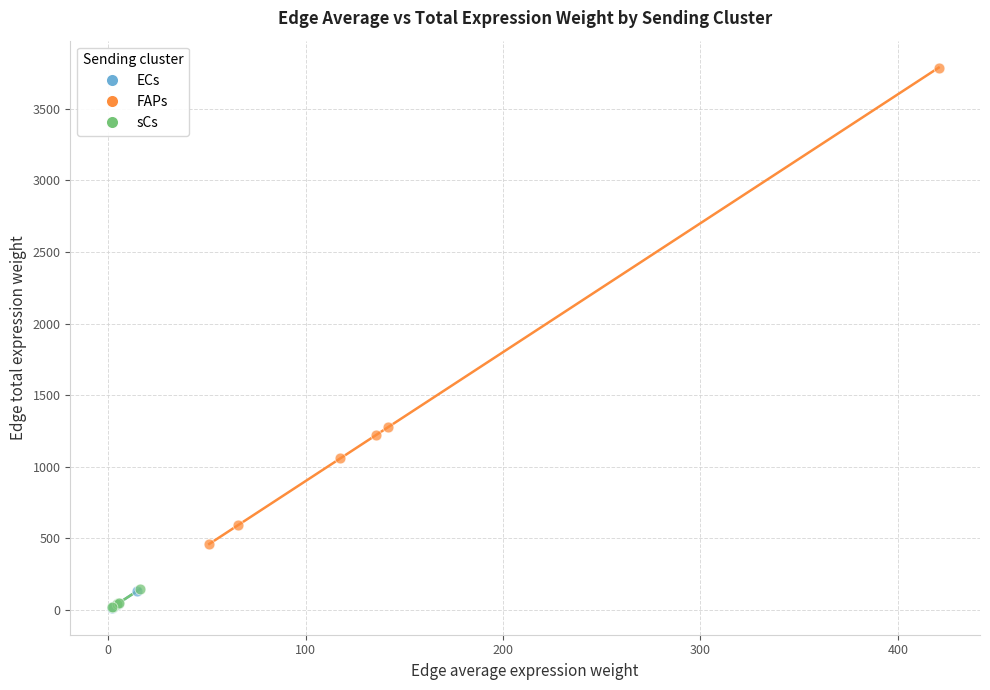

Which series reaches the maximum Y coordinate?

FAPs